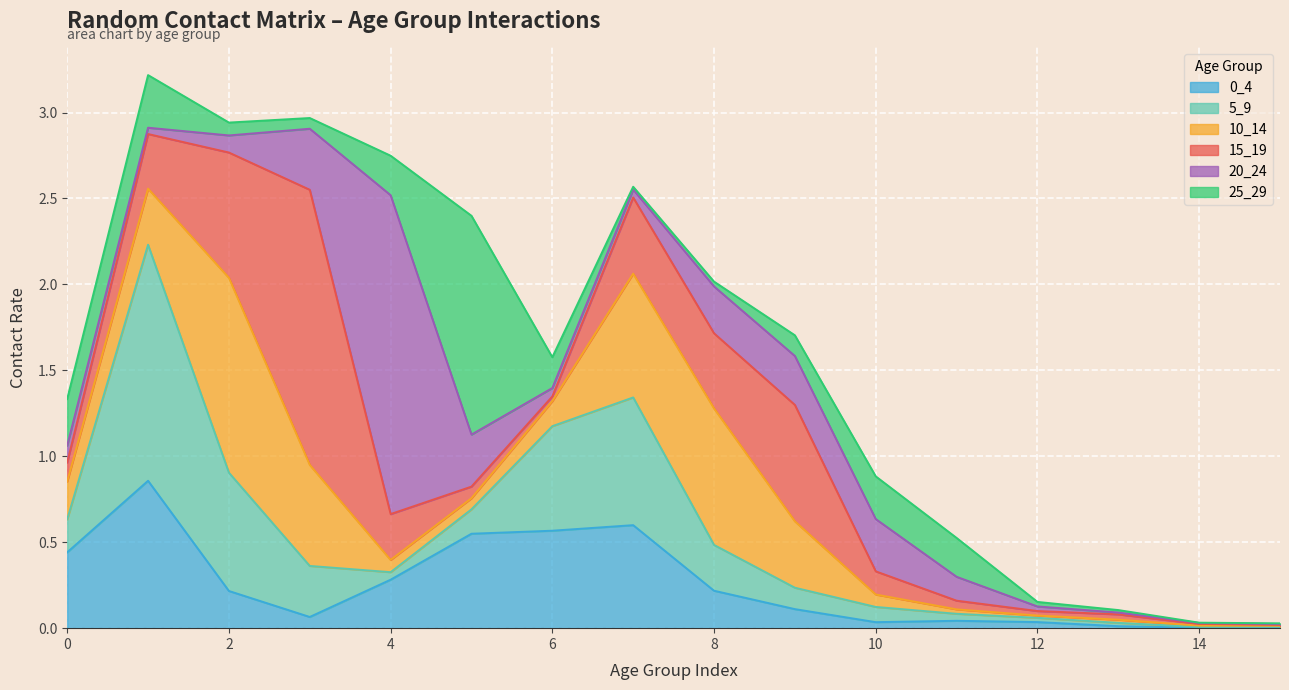

How many times do 0_4 and 10_14 cross each other?

6